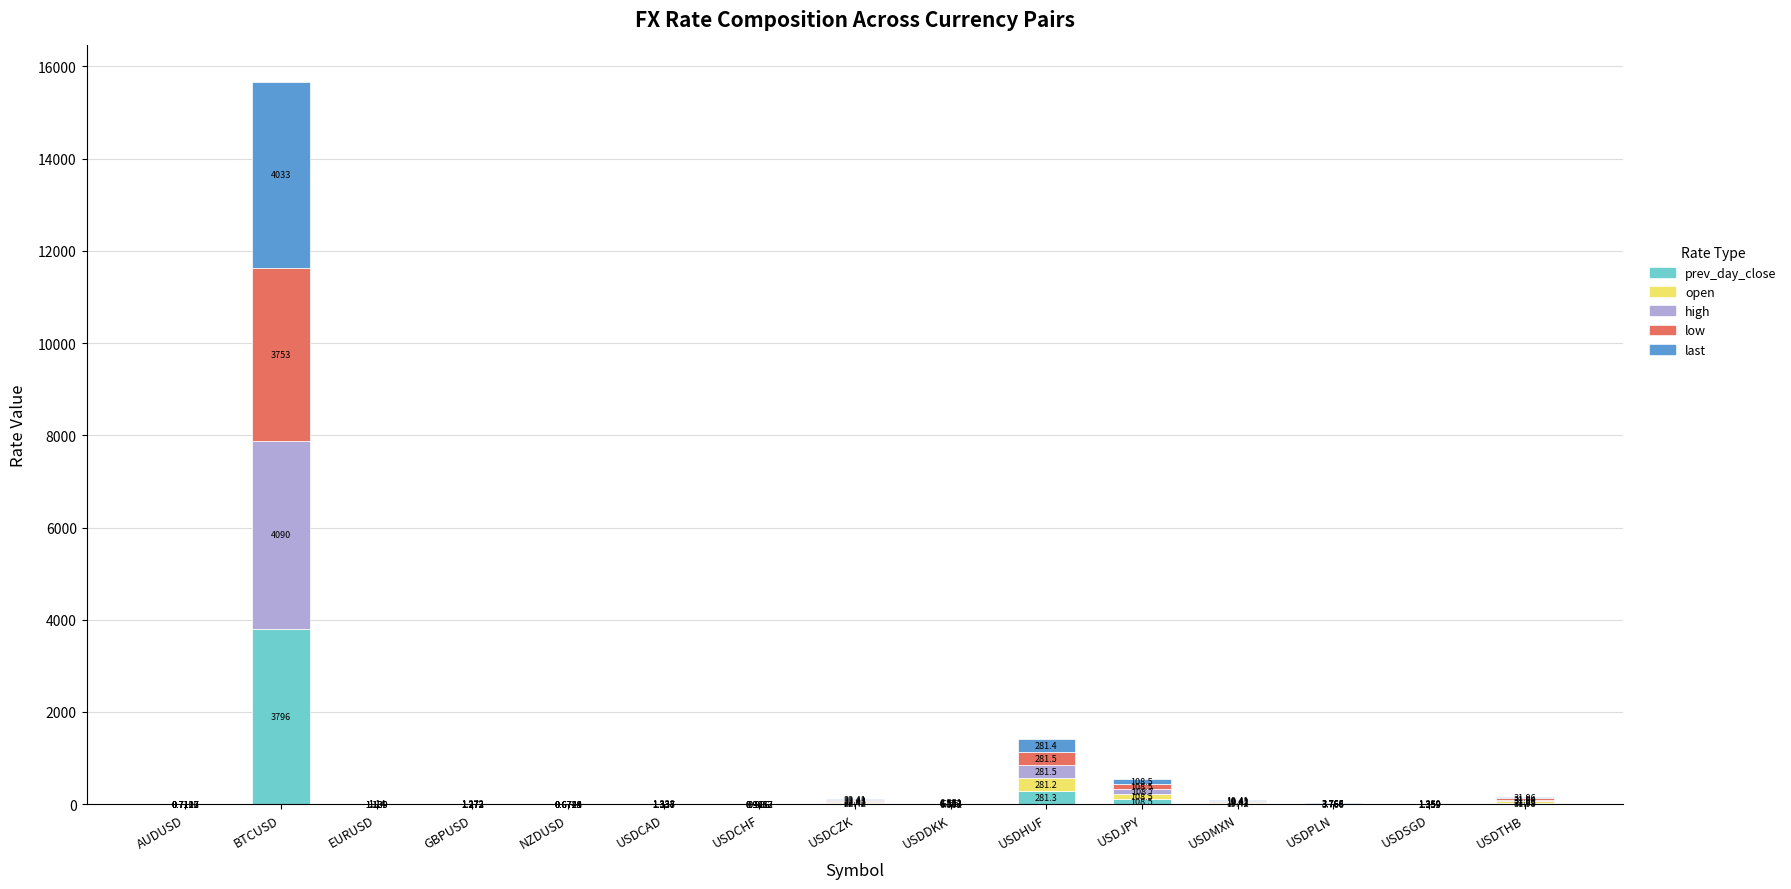

At which label is prev_day_close closest to 1898?

USDHUF